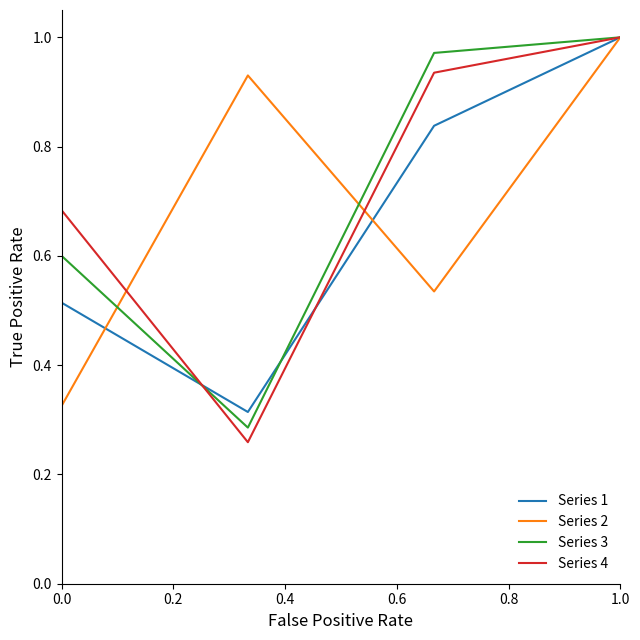

True or false: Series 4 has more than 0 interior local peaks.

False